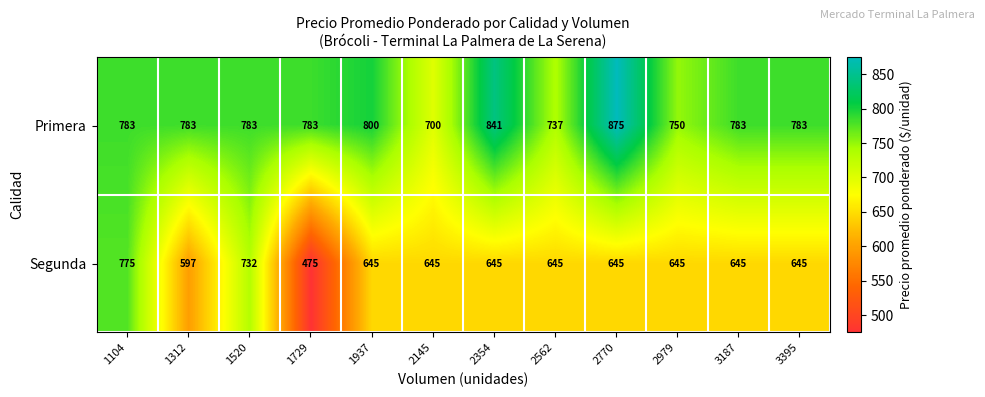

The value of Segunda at 2979 is 306. True or false?

False